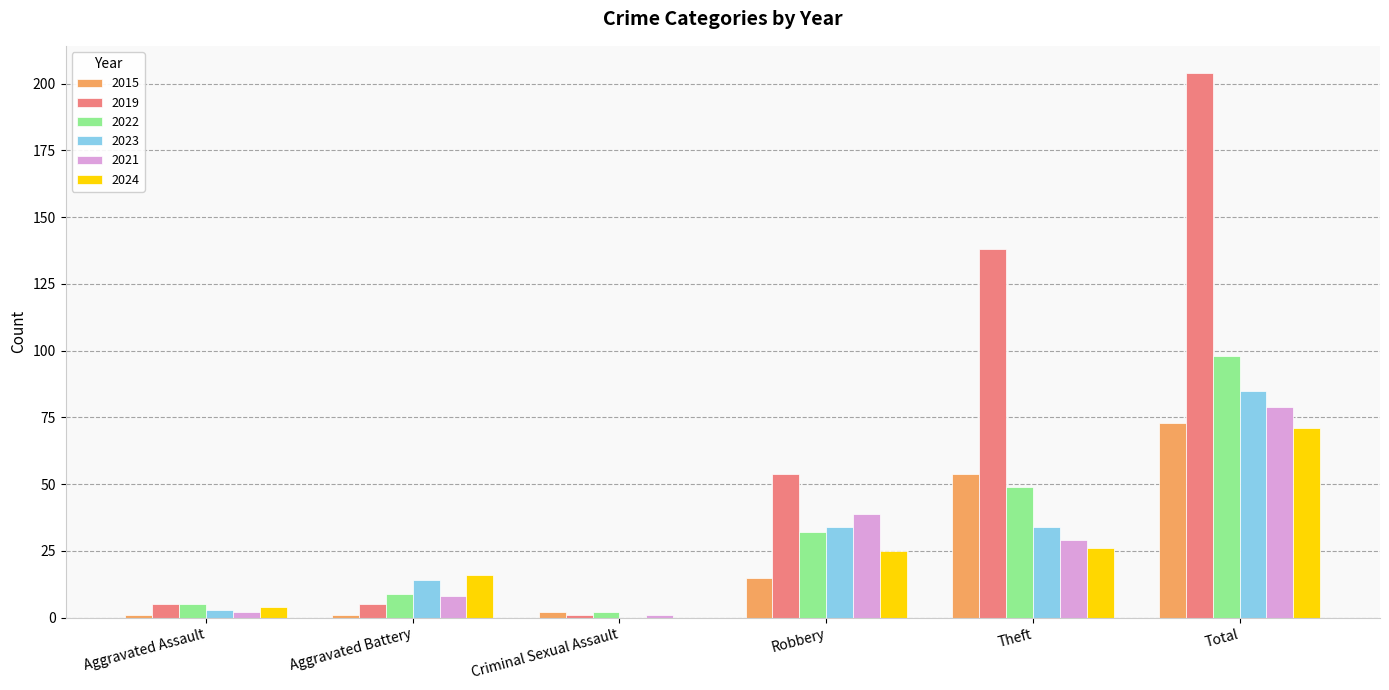

Is it true that 2023 equals 32 at Criminal Sexual Assault?

False